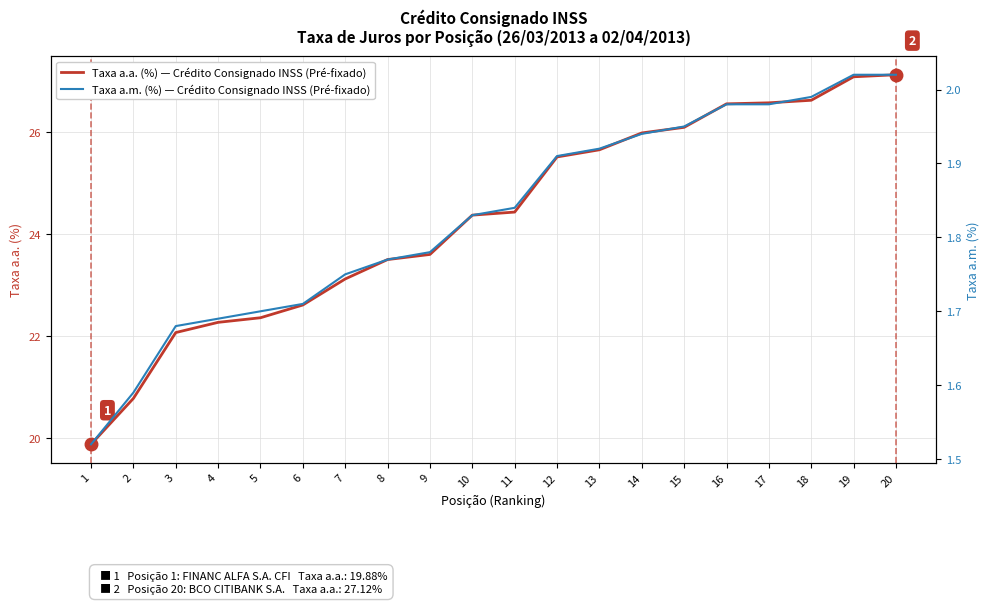

What is the average value of the Taxa a.a. (%) — Crédito Consignado INSS (Pré-fixado) series?

24.3